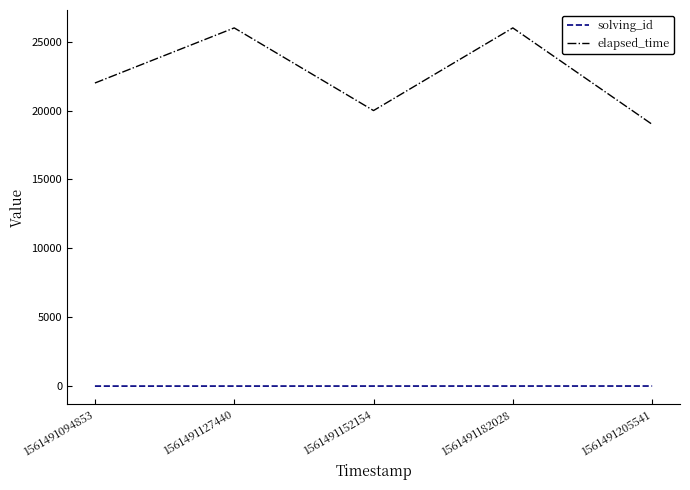

True or false: solving_id and elapsed_time intersect in this chart.

False